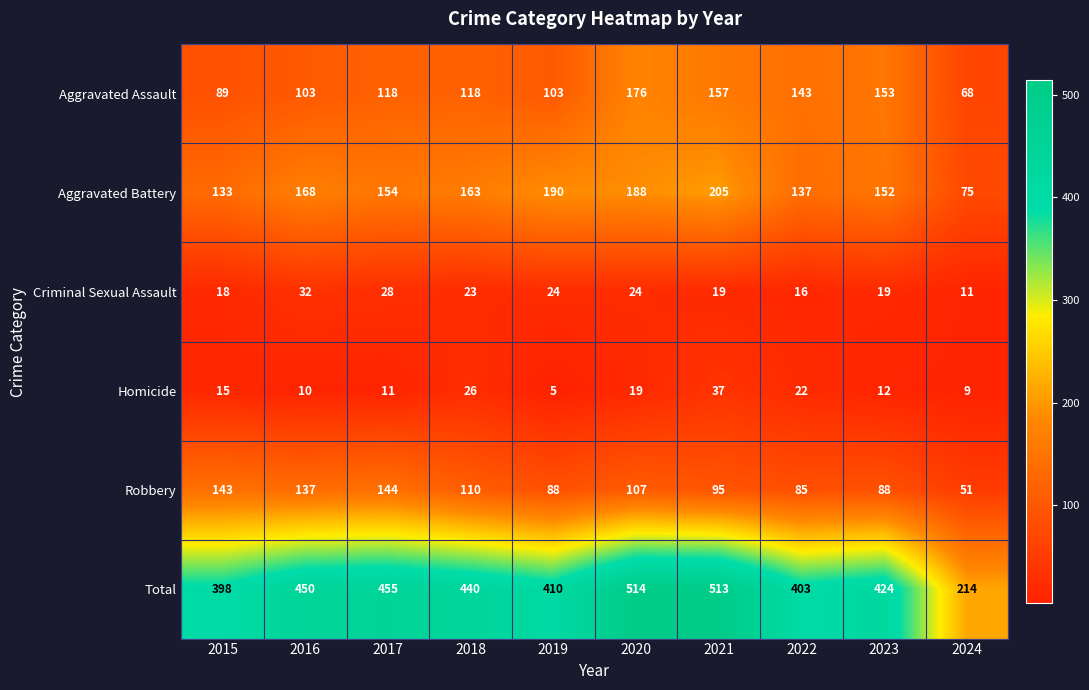

Which series changed the most between 2023 and 2024?

Total